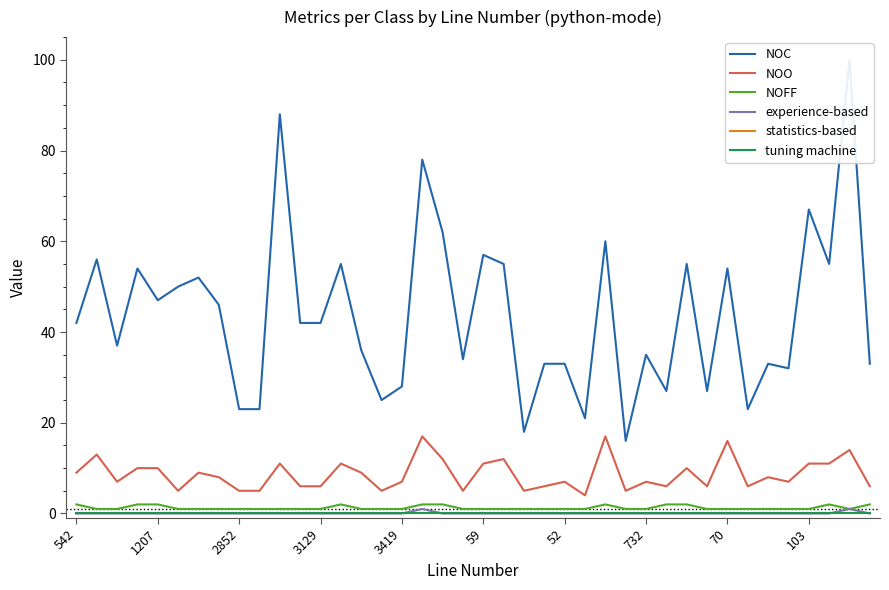

Rank the series by their maximum value, from lowest to highest.

statistics-based, tuning machine, experience-based, NOFF, NOO, NOC